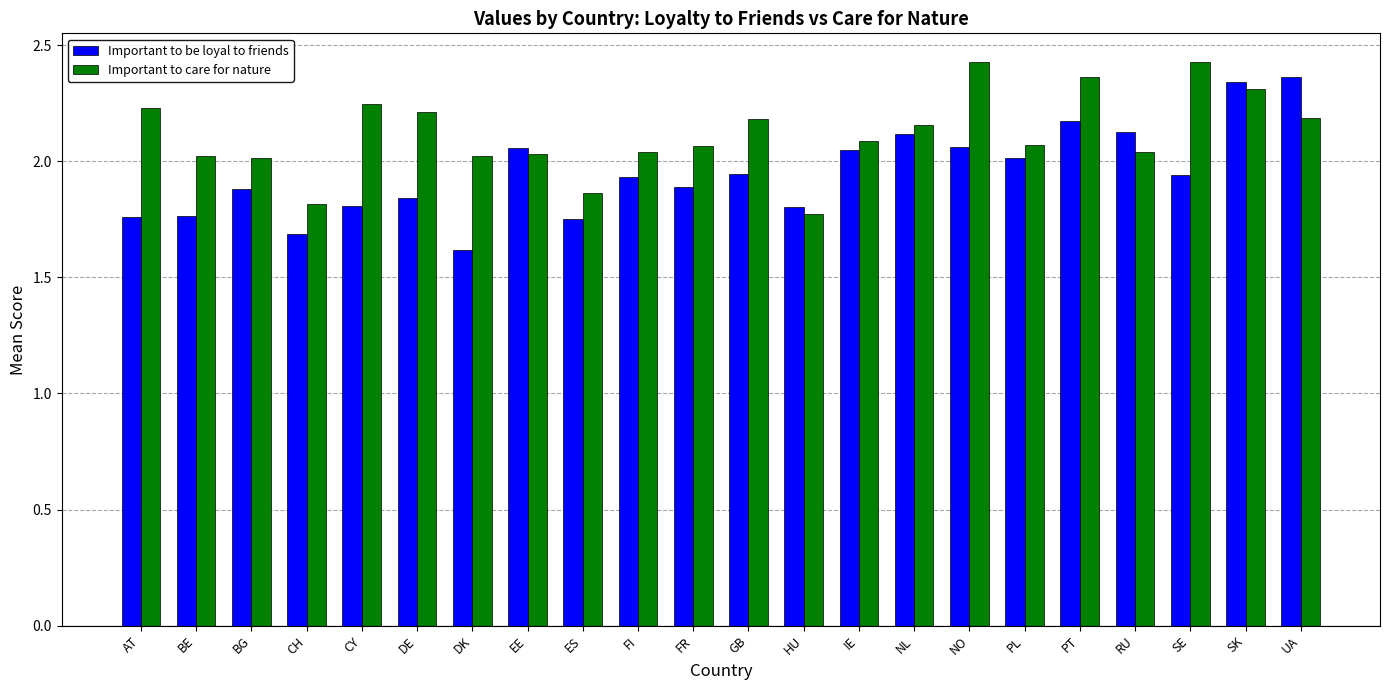

What is the difference between the maximum and minimum values in the Important to be loyal to friends series?

0.7